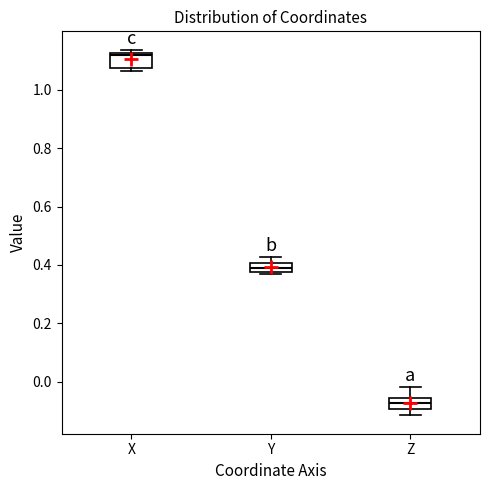

Where is the lower edge of the box for Z on the y-axis? The values are not printed on the chart, so give them approximately, as read against the axis.

-0.10